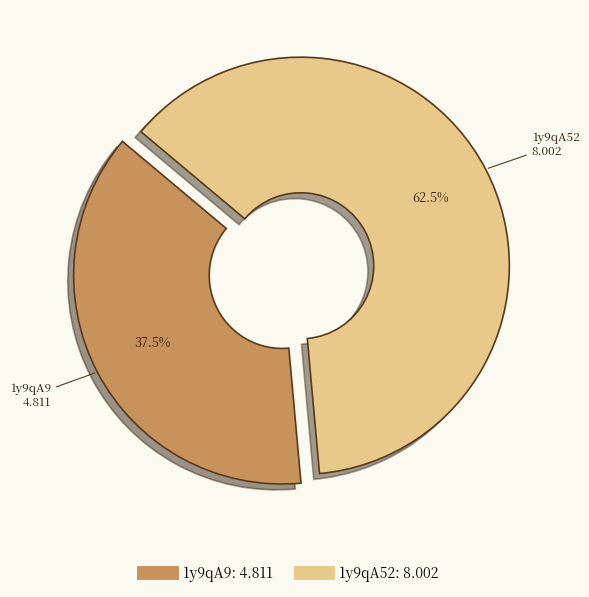

Which slice is the largest?

1y9qA52